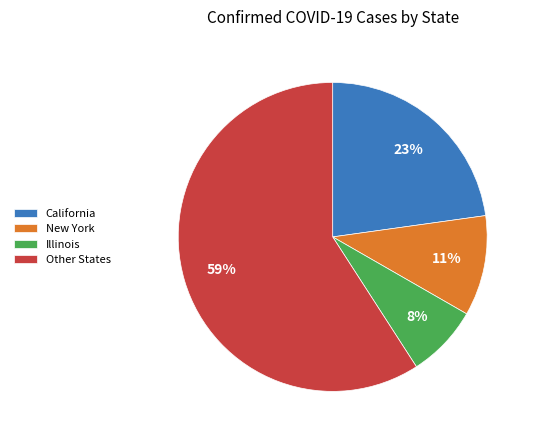

To the nearest percent, what percentage of the pie is California?

23%